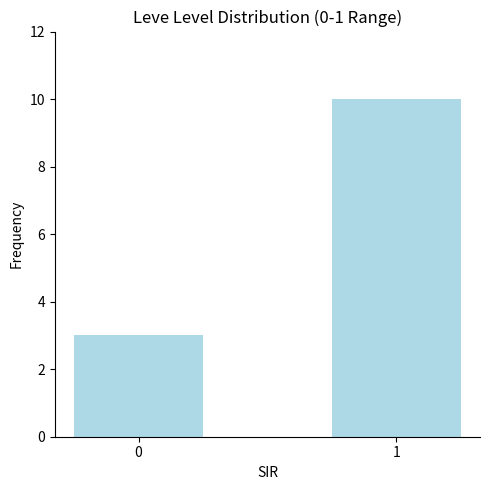

Rank the categories by value from highest to lowest.

1, 0